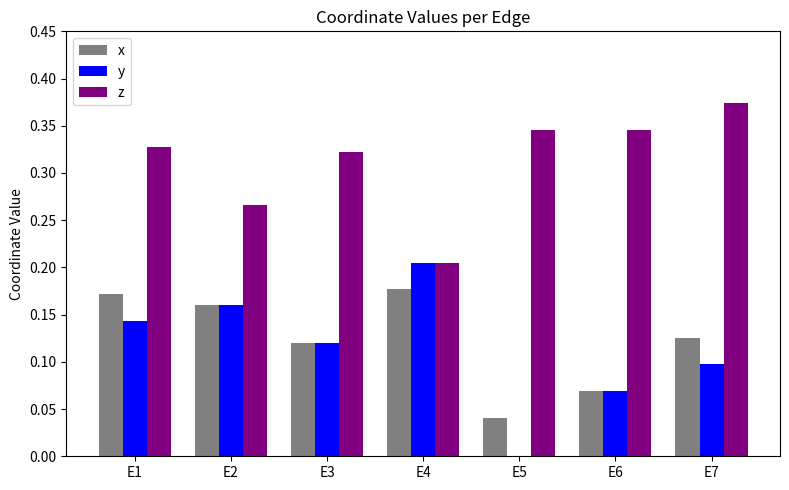

Which label corresponds to the largest value in the chart?

E7